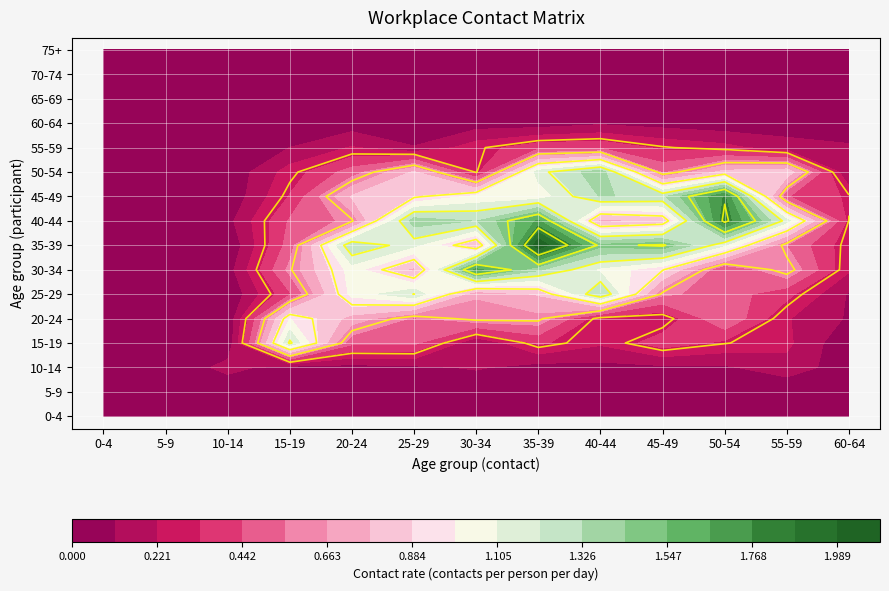

Reading left to right, extract all data points from this chart.

0-4: 0-4=0.0	5-9=0.0	10-14=0.0	15-19=0.0	20-24=0.0	25-29=0.0	30-34=0.0	35-39=0.0	40-44=0.0	45-49=0.0	50-54=0.0	55-59=0.0	60-64=0.0
5-9: 0-4=0.0	5-9=0.0	10-14=0.0	15-19=0.0	20-24=0.0	25-29=0.0	30-34=0.0	35-39=0.0	40-44=0.0	45-49=0.0	50-54=0.0	55-59=0.0	60-64=0.0
10-14: 0-4=0.0	5-9=0.0	10-14=0.2	15-19=0.0	20-24=0.1	25-29=0.1	30-34=0.1	35-39=0.1	40-44=0.1	45-49=0.1	50-54=0.1	55-59=0.2	60-64=0.0
15-19: 0-4=0.0	5-9=0.0	10-14=0.0	15-19=1.2	20-24=0.5	25-29=0.5	30-34=0.1	35-39=0.4	40-44=0.2	45-49=0.4	50-54=0.3	55-59=0.2	60-64=0.0
20-24: 0-4=0.0	5-9=0.0	10-14=0.0	15-19=1.0	20-24=0.7	25-29=0.5	30-34=0.6	35-39=0.6	40-44=0.3	45-49=0.2	50-54=0.6	55-59=0.2	60-64=0.1
25-29: 0-4=0.0	5-9=0.0	10-14=0.0	15-19=0.4	20-24=1.0	25-29=1.2	30-34=0.7	35-39=0.8	40-44=1.3	45-49=0.6	50-54=0.5	55-59=0.4	60-64=0.1
30-34: 0-4=0.0	5-9=0.0	10-14=0.1	15-19=0.6	20-24=1.1	25-29=0.7	30-34=1.7	35-39=1.3	40-44=1.1	45-49=0.9	50-54=0.4	55-59=0.7	60-64=0.2
35-39: 0-4=0.0	5-9=0.0	10-14=0.0	15-19=0.5	20-24=1.3	25-29=1.1	30-34=0.8	35-39=2.1	40-44=1.5	45-49=1.5	50-54=1.1	55-59=0.5	60-64=0.3
40-44: 0-4=0.0	5-9=0.0	10-14=0.1	15-19=0.5	20-24=0.6	25-29=1.4	30-34=1.3	35-39=1.7	40-44=0.7	45-49=0.8	50-54=1.8	55-59=1.2	60-64=0.3
45-49: 0-4=0.0	5-9=0.0	10-14=0.0	15-19=0.3	20-24=0.8	25-29=0.9	30-34=1.0	35-39=1.0	40-44=1.3	45-49=1.3	50-54=1.8	55-59=0.4	60-64=0.3
50-54: 0-4=0.0	5-9=0.0	10-14=0.0	15-19=0.3	20-24=0.5	25-29=0.8	30-34=0.3	35-39=1.2	40-44=1.4	45-49=0.5	50-54=0.8	55-59=0.9	60-64=0.1
55-59: 0-4=0.0	5-9=0.0	10-14=0.0	15-19=0.1	20-24=0.2	25-29=0.1	30-34=0.3	35-39=0.4	40-44=0.4	45-49=0.3	50-54=0.3	55-59=0.2	60-64=0.1
60-64: 0-4=0.0	5-9=0.0	10-14=0.0	15-19=0.0	20-24=0.0	25-29=0.1	30-34=0.1	35-39=0.0	40-44=0.1	45-49=0.1	50-54=0.0	55-59=0.1	60-64=0.0
65-69: 0-4=0.0	5-9=0.0	10-14=0.0	15-19=0.0	20-24=0.0	25-29=0.0	30-34=0.0	35-39=0.0	40-44=0.0	45-49=0.0	50-54=0.0	55-59=0.0	60-64=0.0
70-74: 0-4=0.0	5-9=0.0	10-14=0.0	15-19=0.0	20-24=0.0	25-29=0.0	30-34=0.0	35-39=0.0	40-44=0.0	45-49=0.0	50-54=0.0	55-59=0.0	60-64=0.0
75+: 0-4=0.0	5-9=0.0	10-14=0.0	15-19=0.0	20-24=0.0	25-29=0.0	30-34=0.0	35-39=0.0	40-44=0.0	45-49=0.0	50-54=0.0	55-59=0.0	60-64=0.0